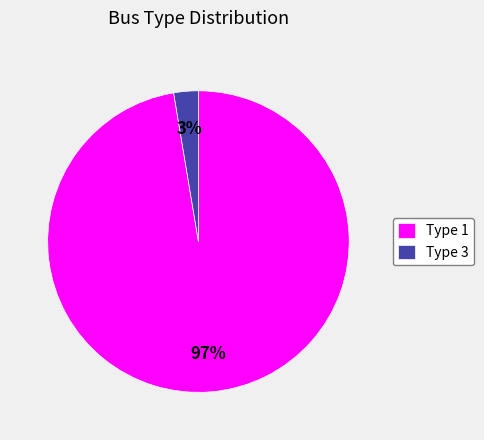

Is the sum of Type 3 and Type 1 greater than half?

Yes